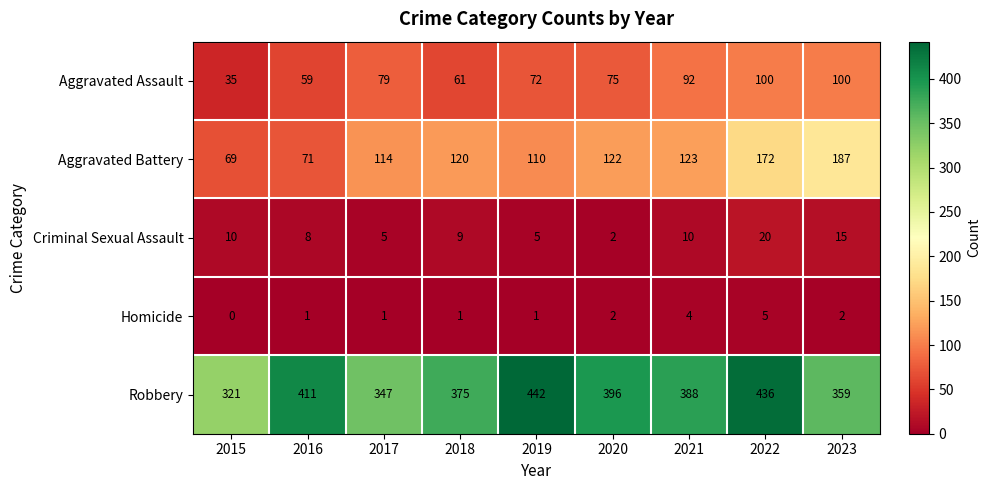

How many data points does each series have?

9